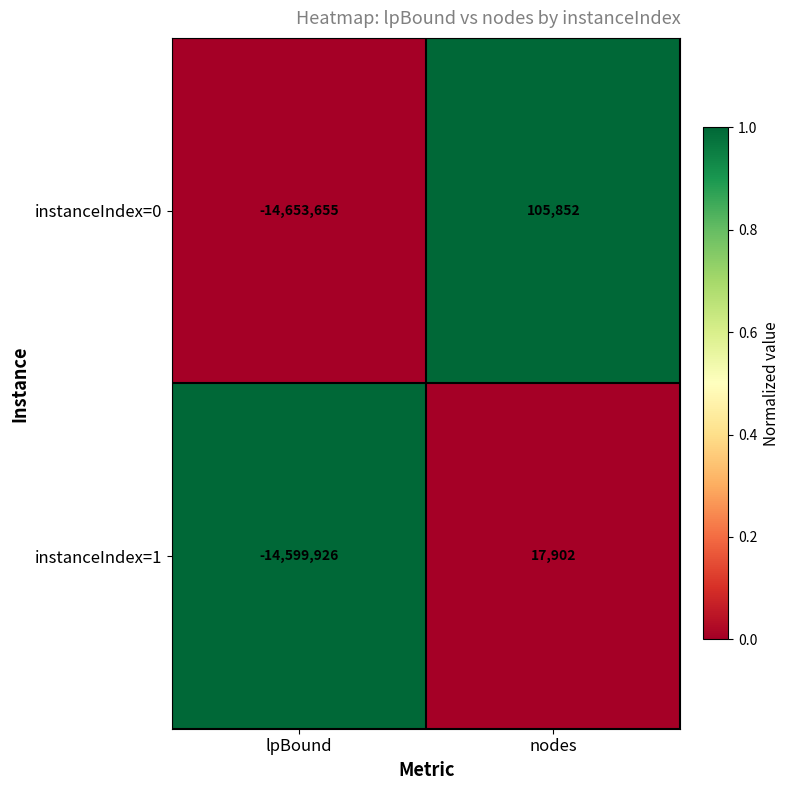

Between lpBound and nodes, which series saw the biggest shift?

instanceIndex=0